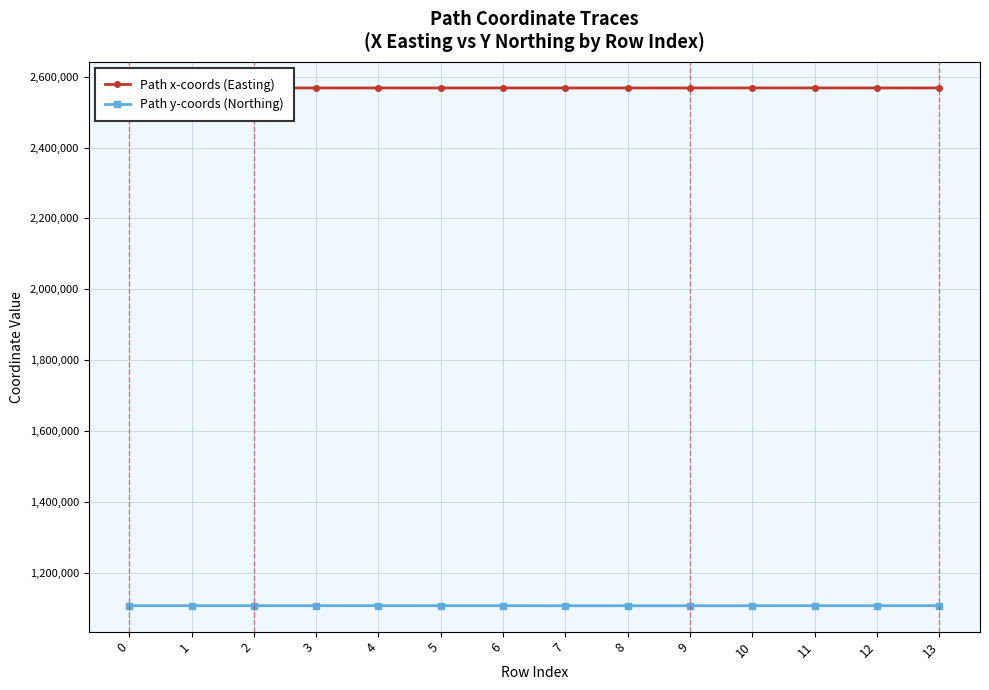

Does the chart display data point markers on the line(s)?

Yes